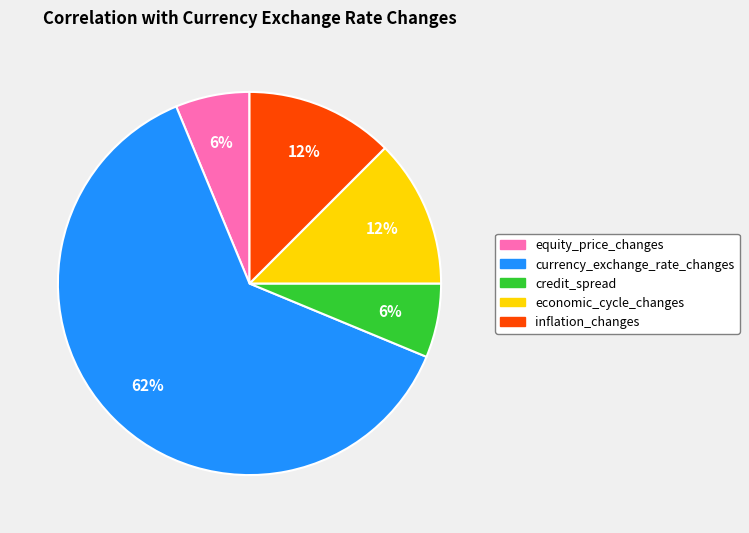

Which has a higher value, economic_cycle_changes or equity_price_changes?

economic_cycle_changes